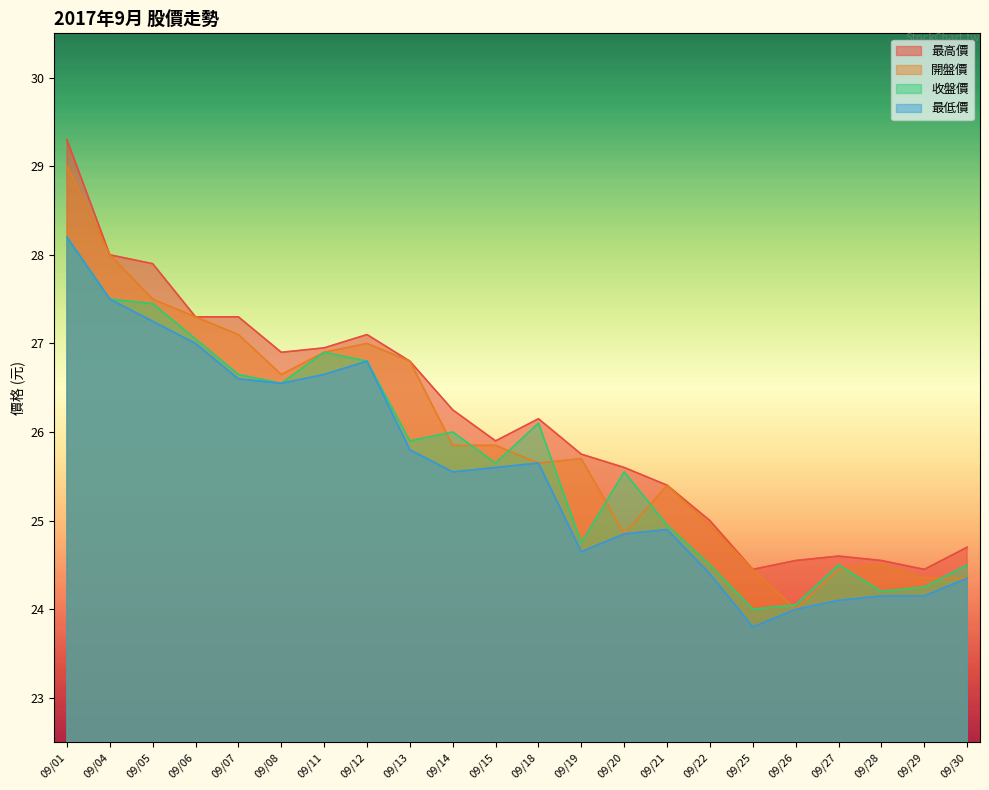

True or false: 最低價 and 最高價 intersect in this chart.

False